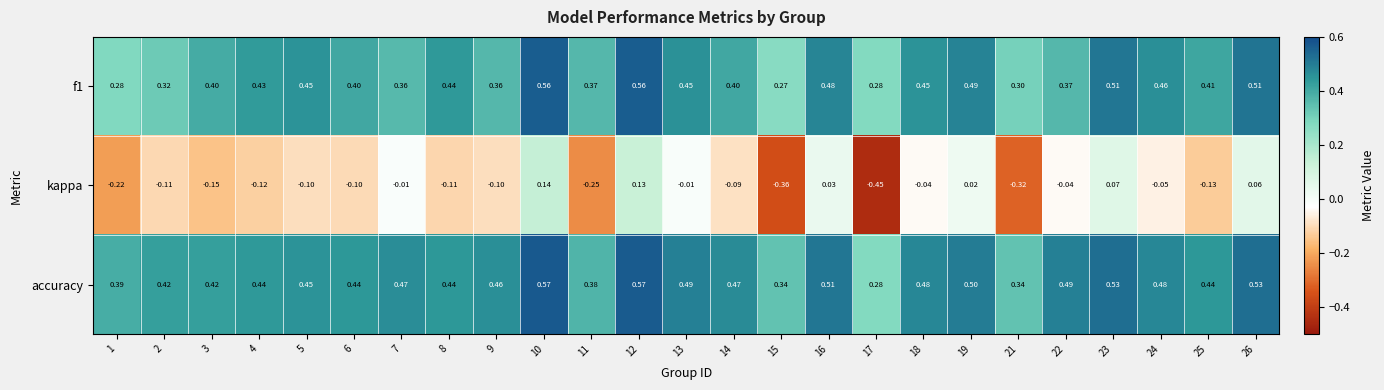

Between 3 and 23, which series saw the biggest shift?

kappa